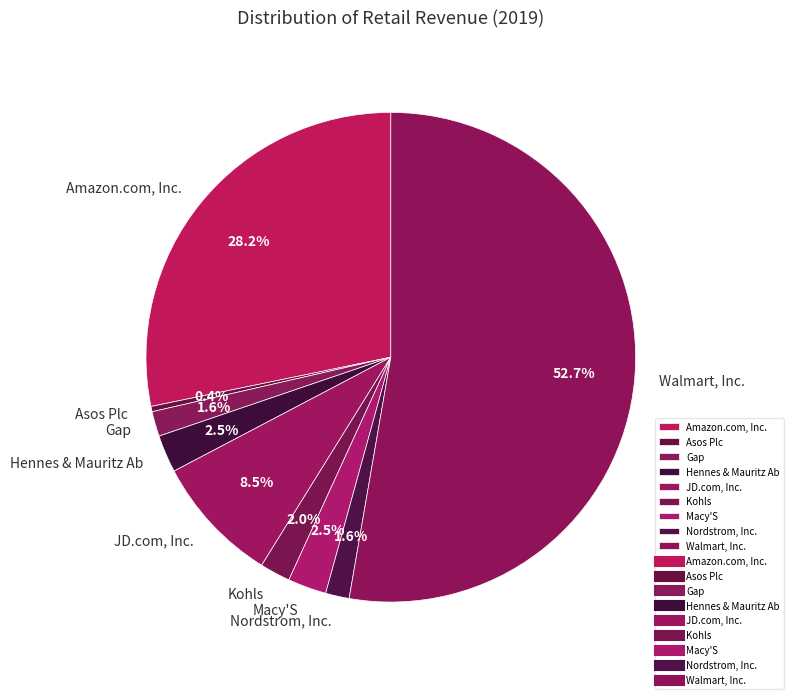

True or false: Amazon.com, Inc. accounts for 28% of the total.

True